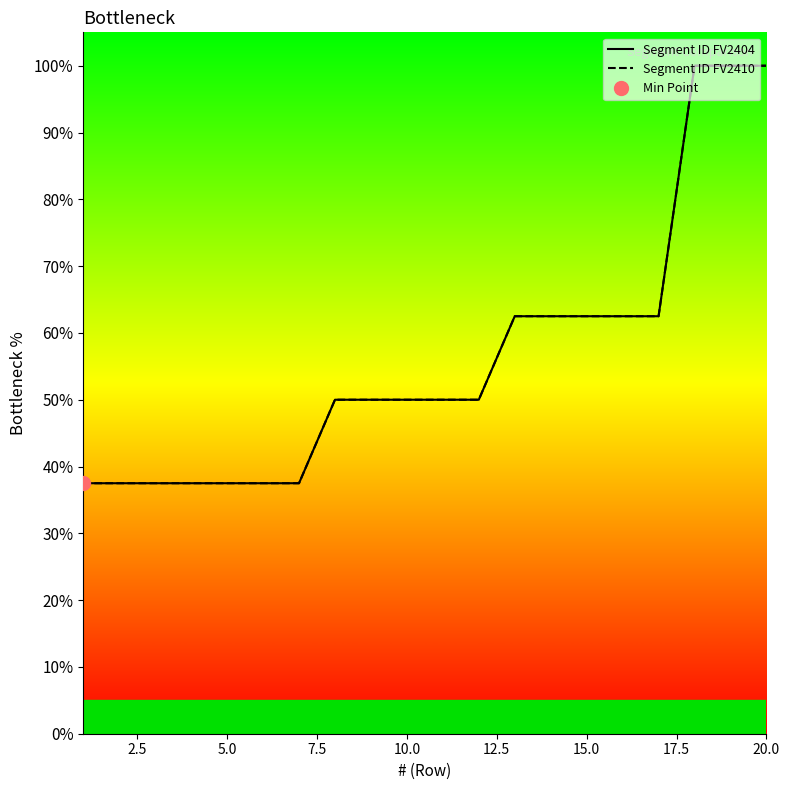

True or false: Segment ID FV2404 and Segment ID FV2410 intersect in this chart.

False